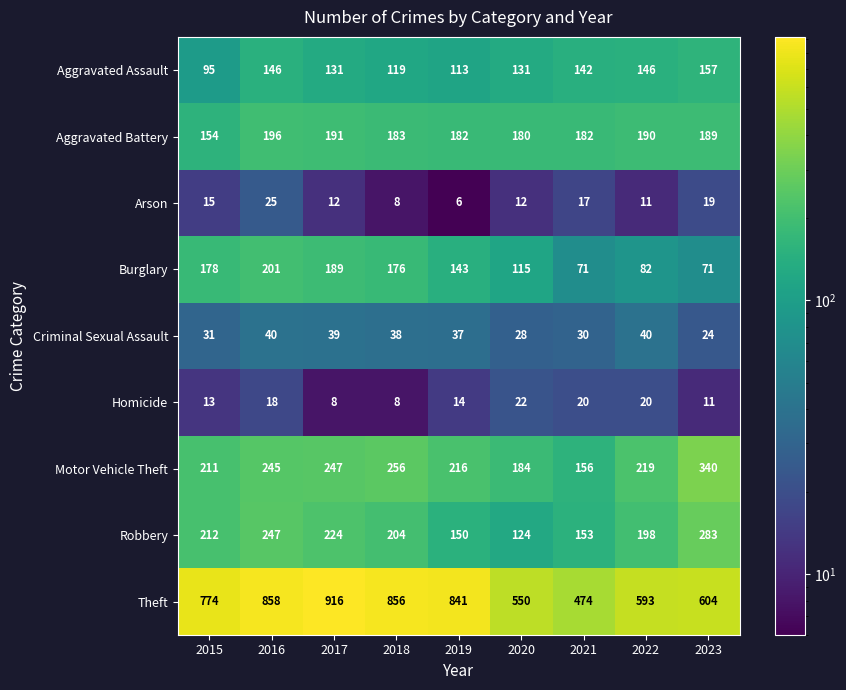

True or false: Burglary has a value of 110 at 2016.

False